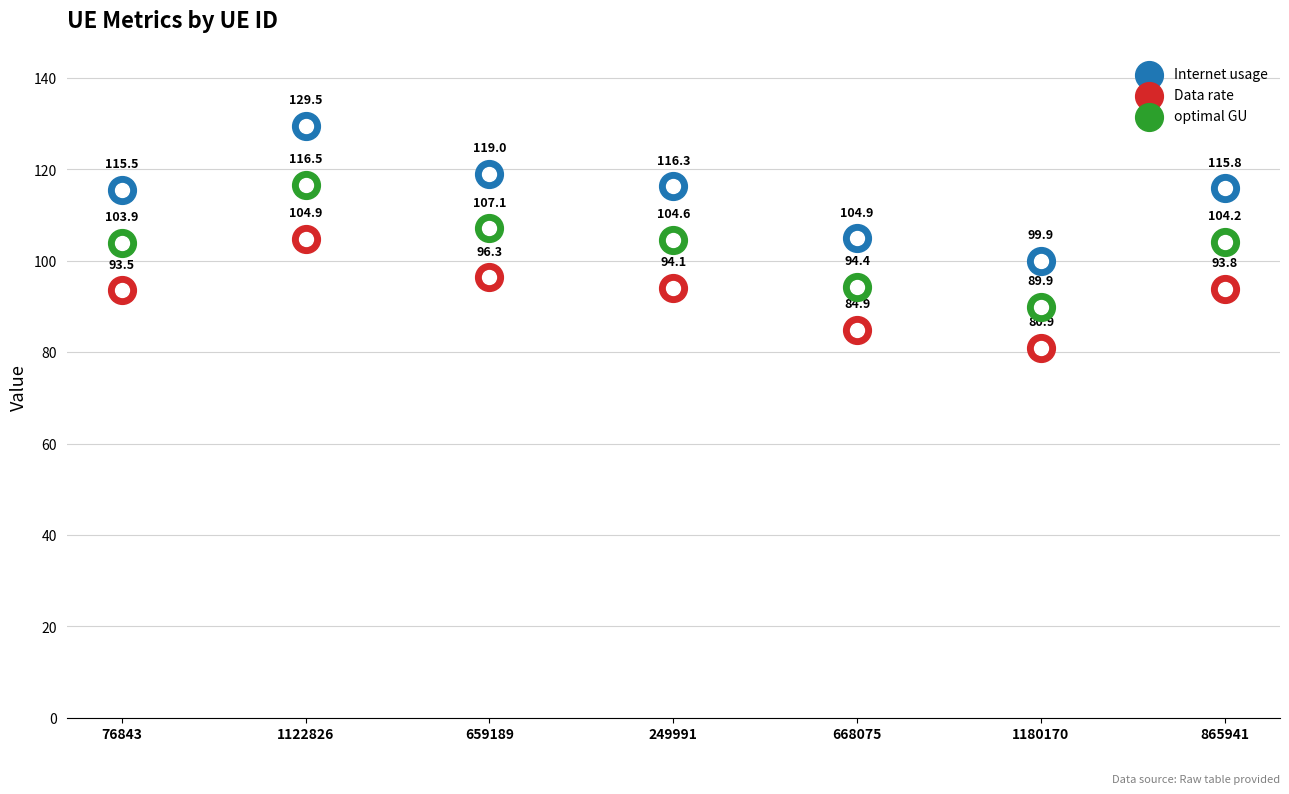

At which category is the sum across all series the highest?

1122826